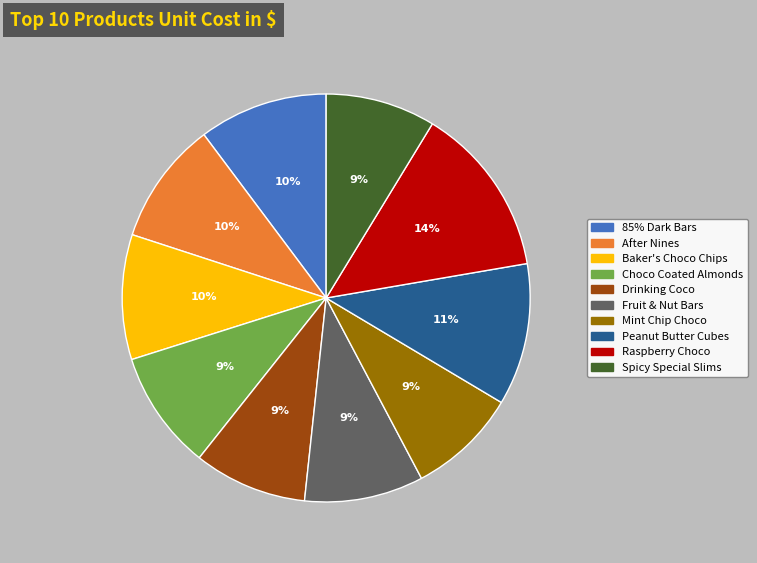

To the nearest percent, what portion does Fruit & Nut Bars represent?

9%